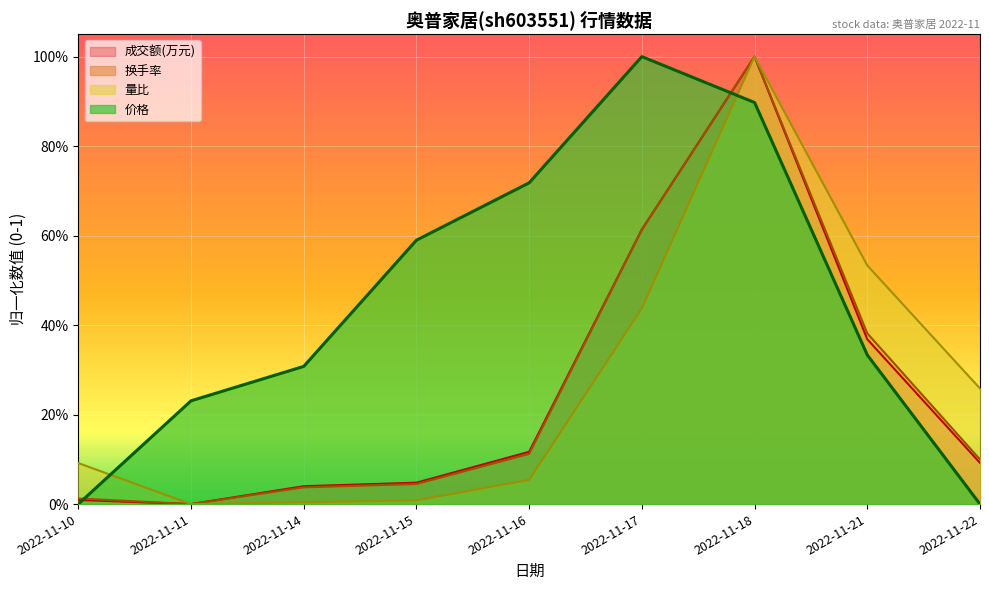

What is the difference between the highest and lowest values at 2022-11-10?

0.1